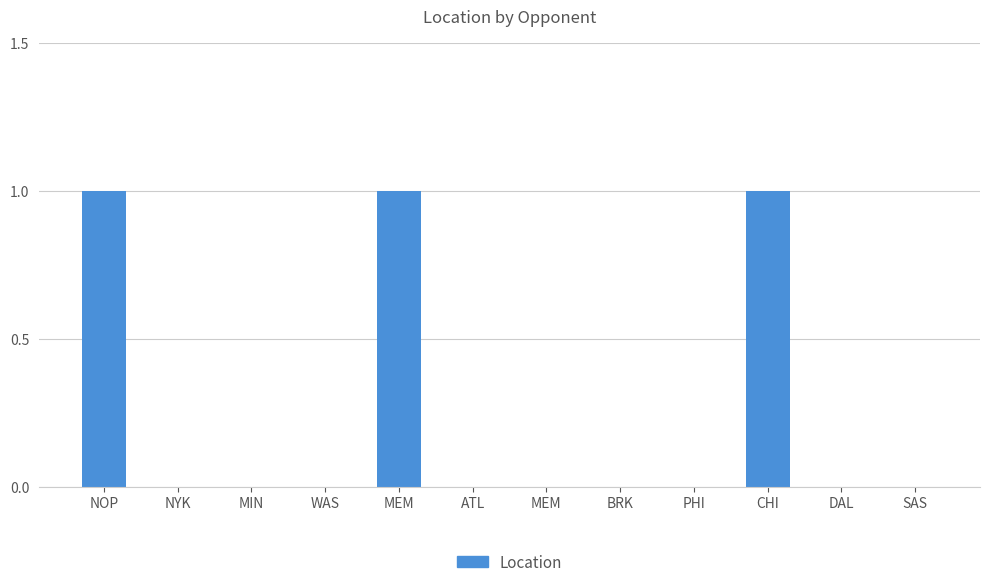

What is the change in value from MEM to MEM?

-1